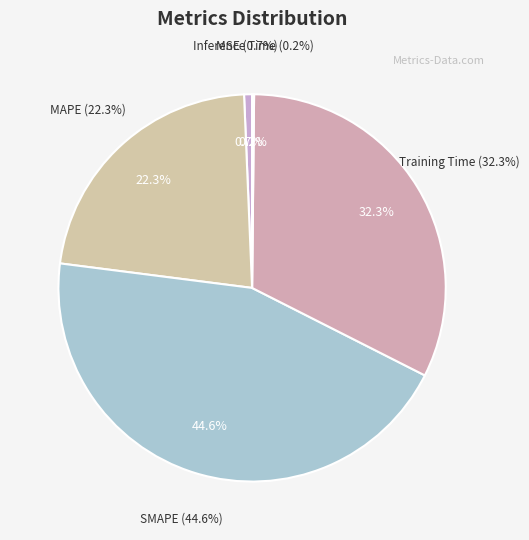

The MSE slice represents 11% of the pie. True or false?

False